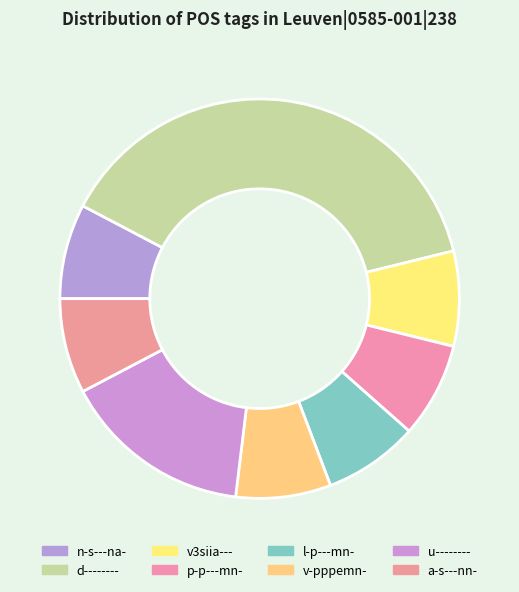

How many slices are in this pie chart?

8